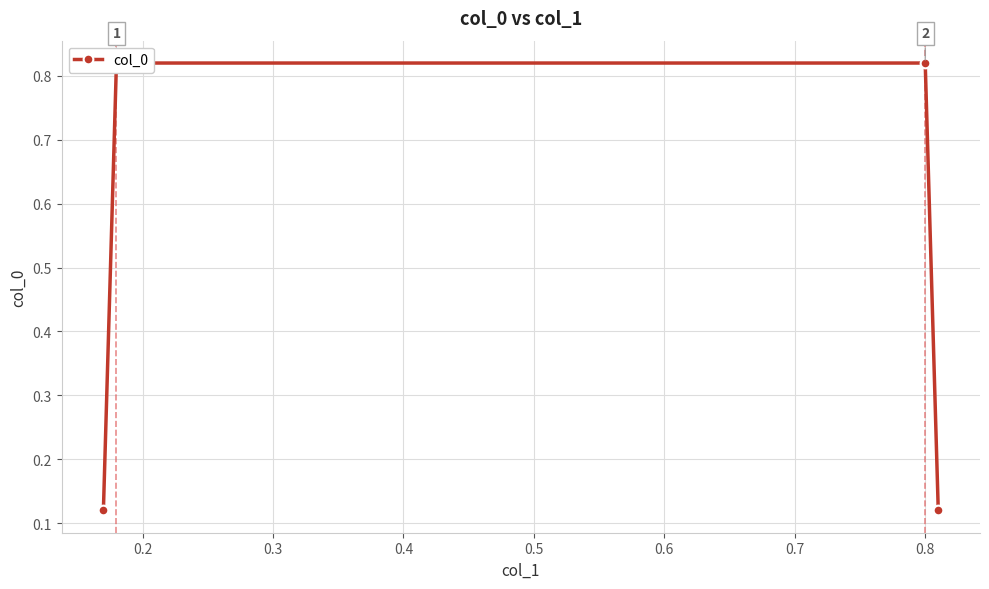

Reading left to right, transcribe all the data shown in this chart.

0.1	0.8	0.8	0.1